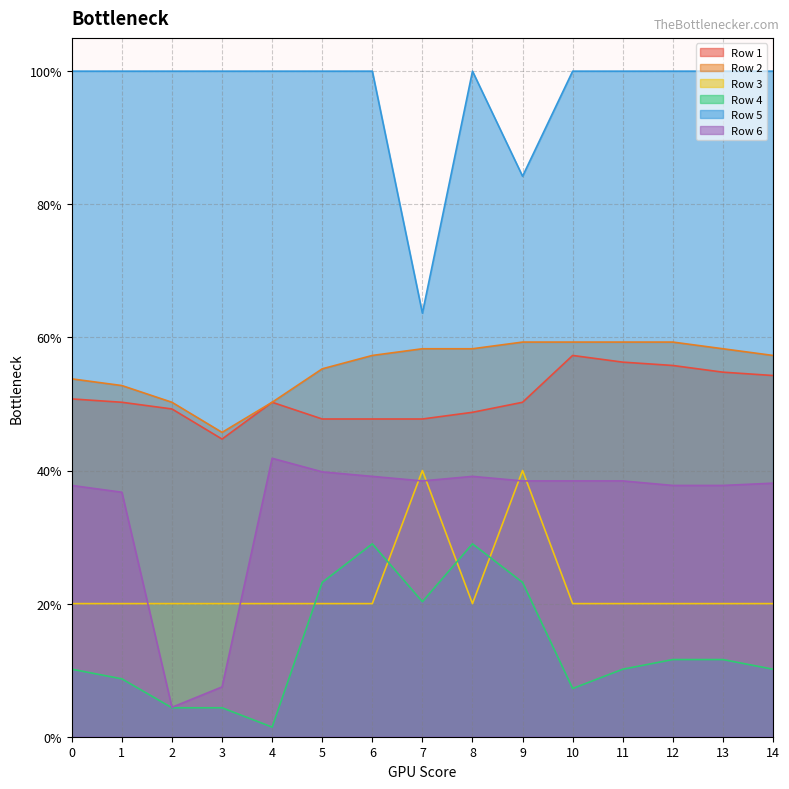

Reading right to left, extract all data points from this chart.

Row 1: 0.5	0.5	0.6	0.6	0.6	0.5	0.5	0.5	0.5	0.5	0.5	0.4	0.5	0.5	0.5
Row 2: 0.6	0.6	0.6	0.6	0.6	0.6	0.6	0.6	0.6	0.6	0.5	0.5	0.5	0.5	0.5
Row 3: 0.2	0.2	0.2	0.2	0.2	0.4	0.2	0.4	0.2	0.2	0.2	0.2	0.2	0.2	0.2
Row 4: 0.1	0.1	0.1	0.1	0.1	0.2	0.3	0.2	0.3	0.2	0.0	0.0	0.0	0.1	0.1
Row 5: 1.0	1.0	1.0	1.0	1.0	0.8	1.0	0.6	1.0	1.0	1.0	1.0	1.0	1.0	1.0
Row 6: 0.4	0.4	0.4	0.4	0.4	0.4	0.4	0.4	0.4	0.4	0.4	0.1	0.0	0.4	0.4